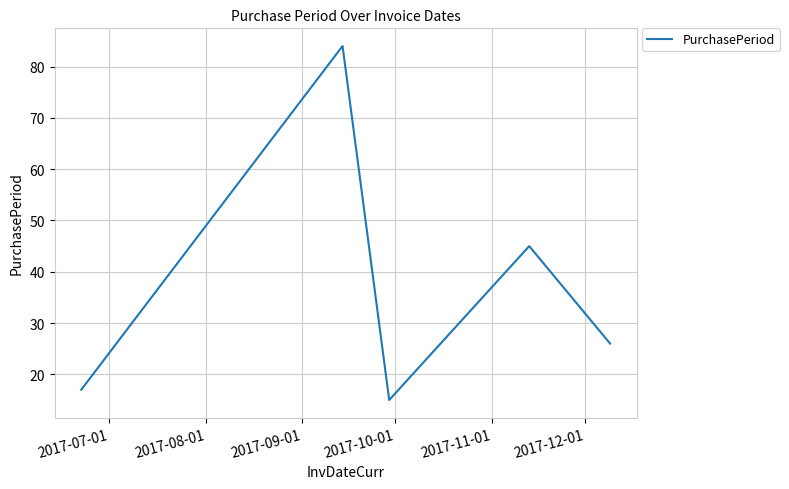

True or false: the data has more than 2 interior local peaks.

False